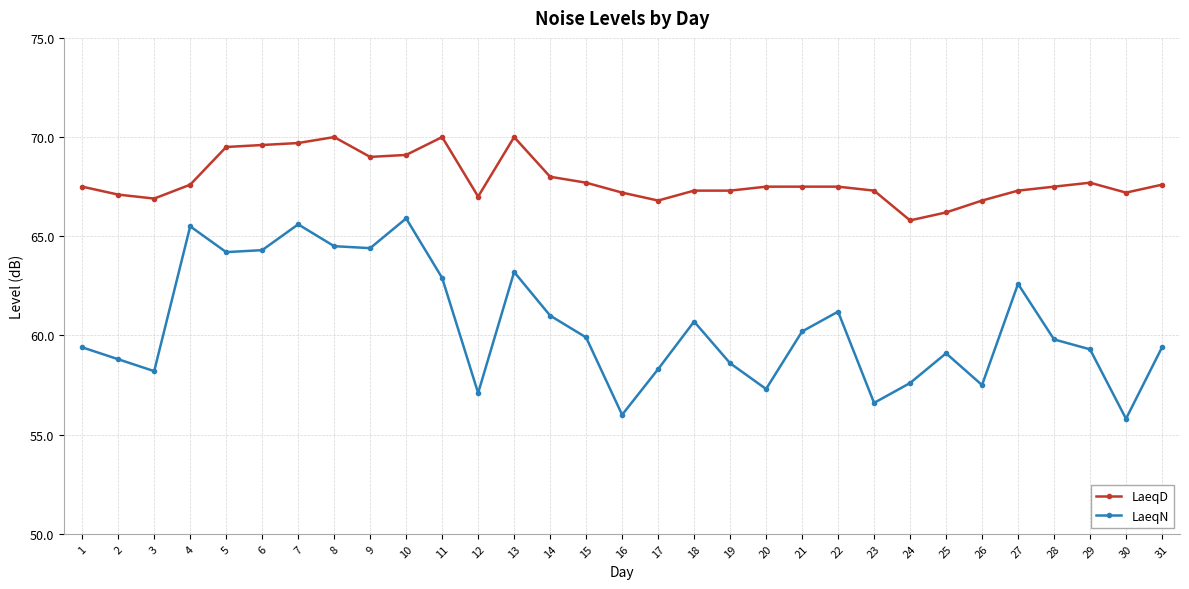

Rank the series at 5 from highest to lowest value.

LaeqD, LaeqN